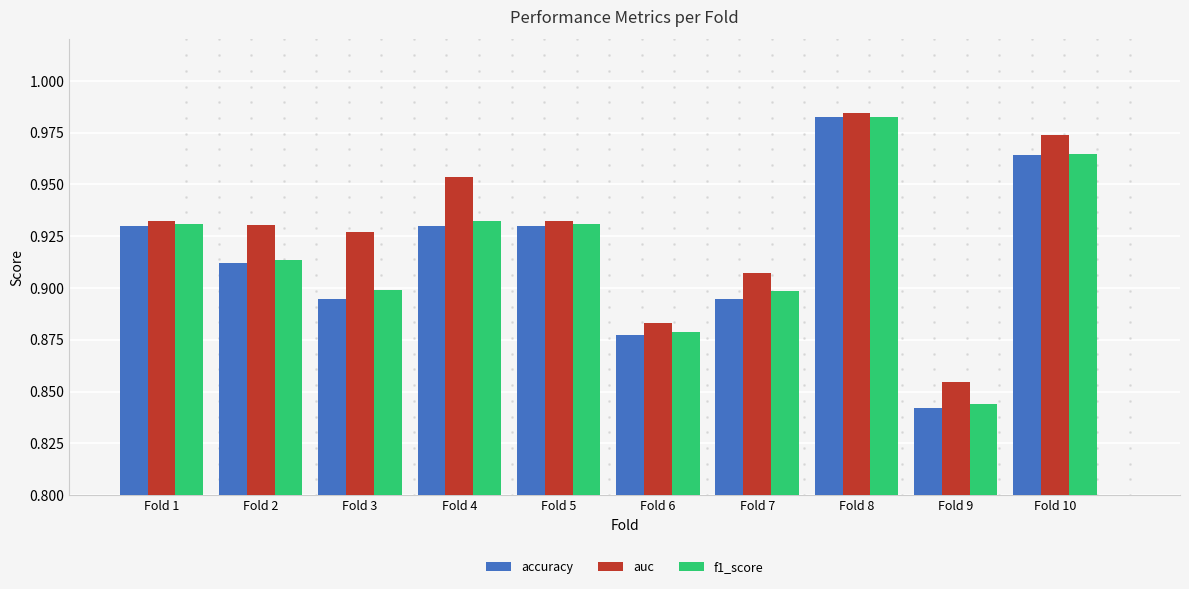

Does the chart contain any negative values?

No